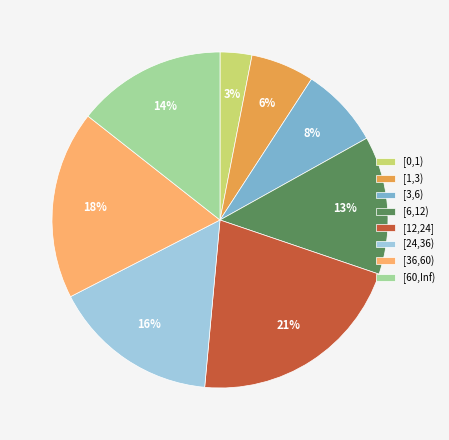

What is the largest slice in the pie chart?

[12,24]